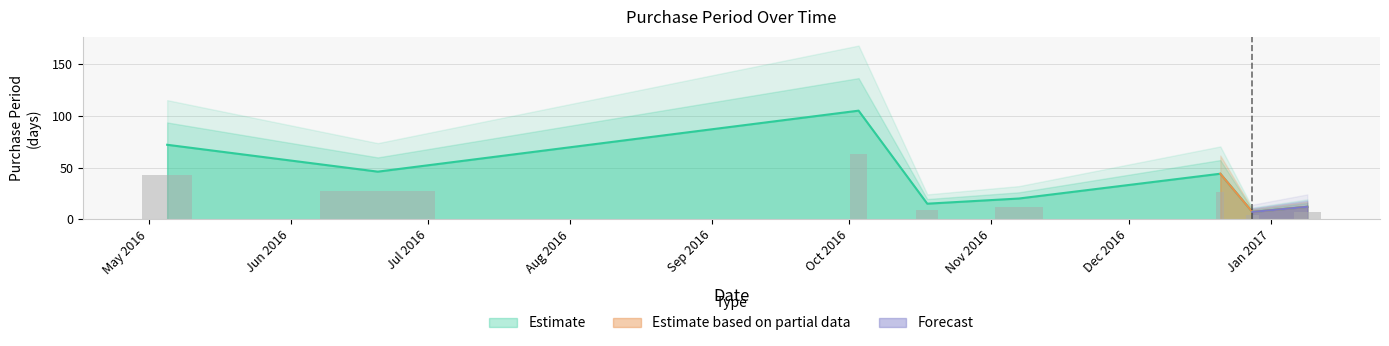

How many bars are there in total?

8